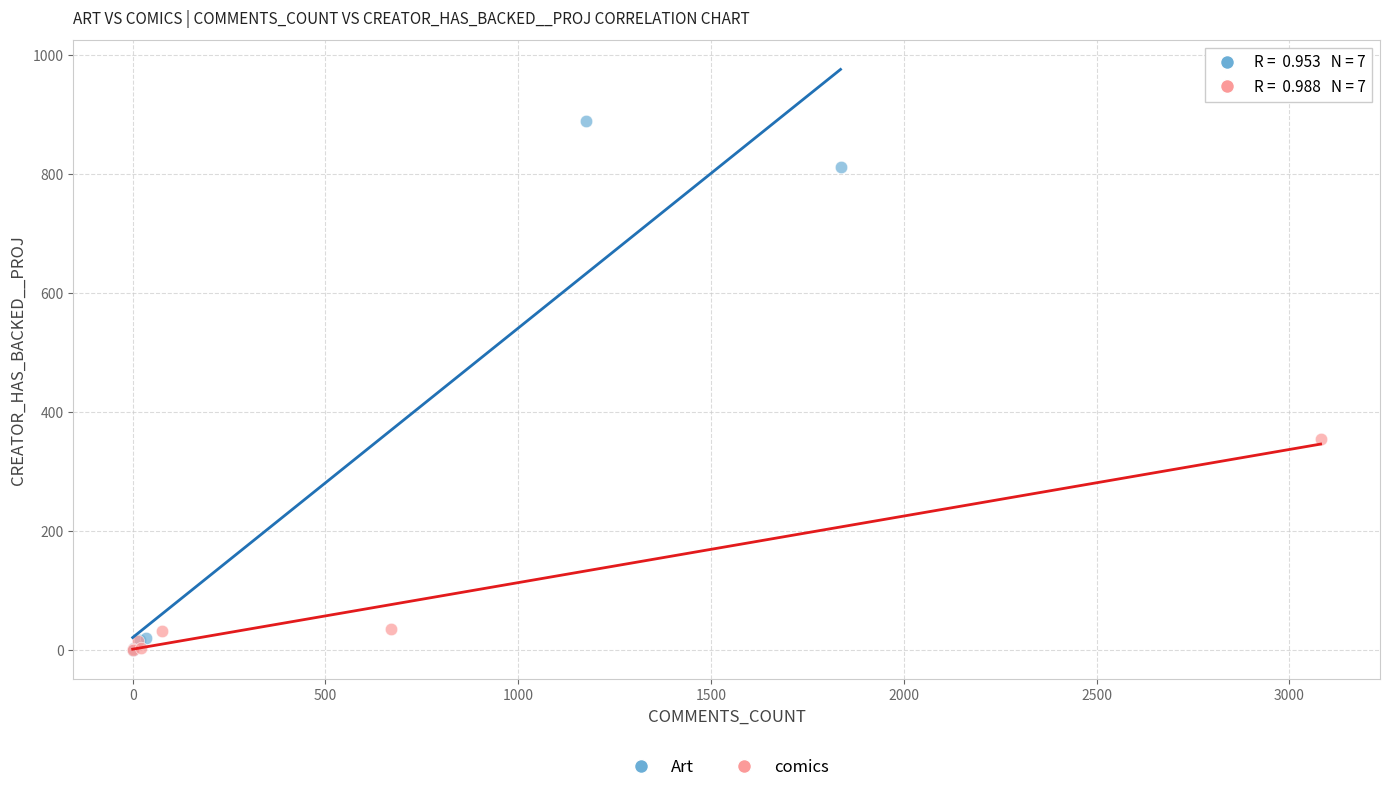

Which series has the largest Y range (max minus min)?

Art